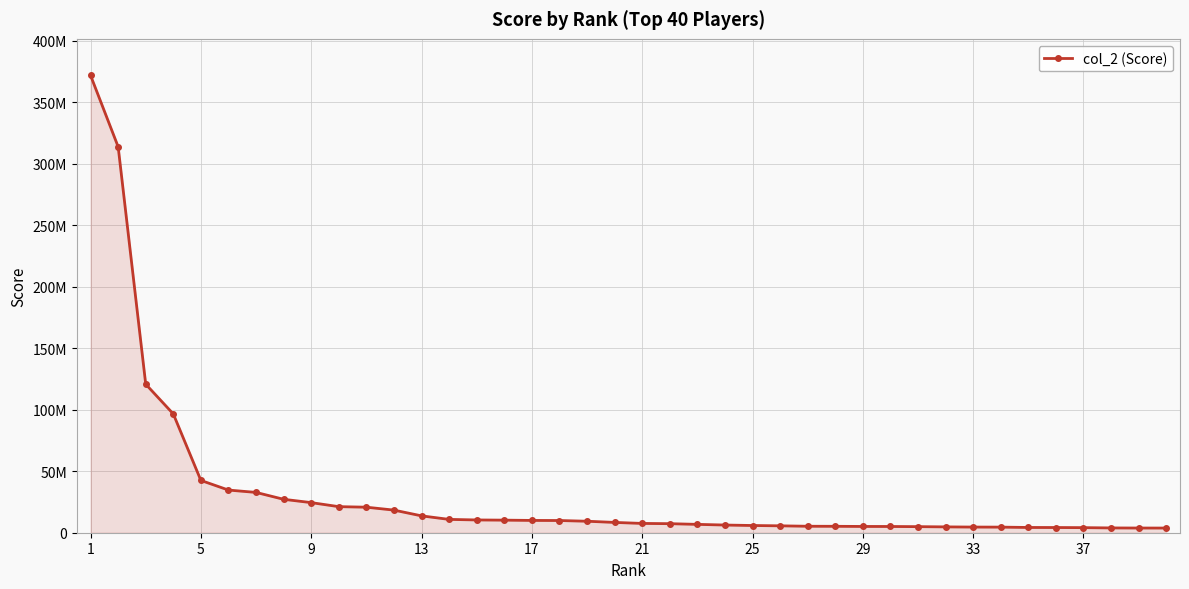

Count the number of categories in the chart.

40